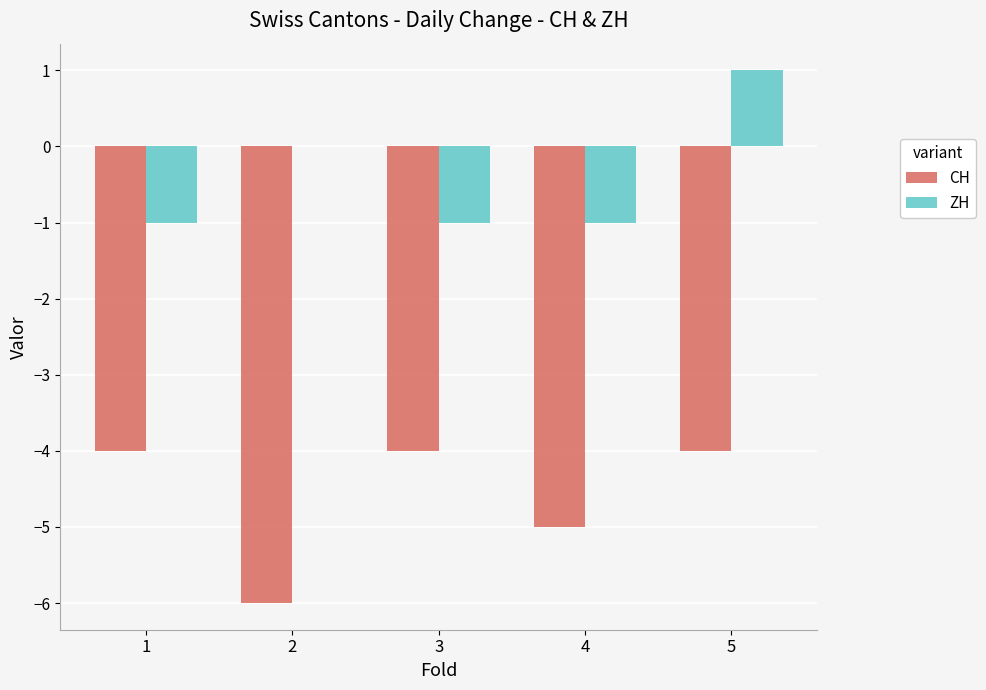

What is the sum of the CH values at 2 and 4?

-11